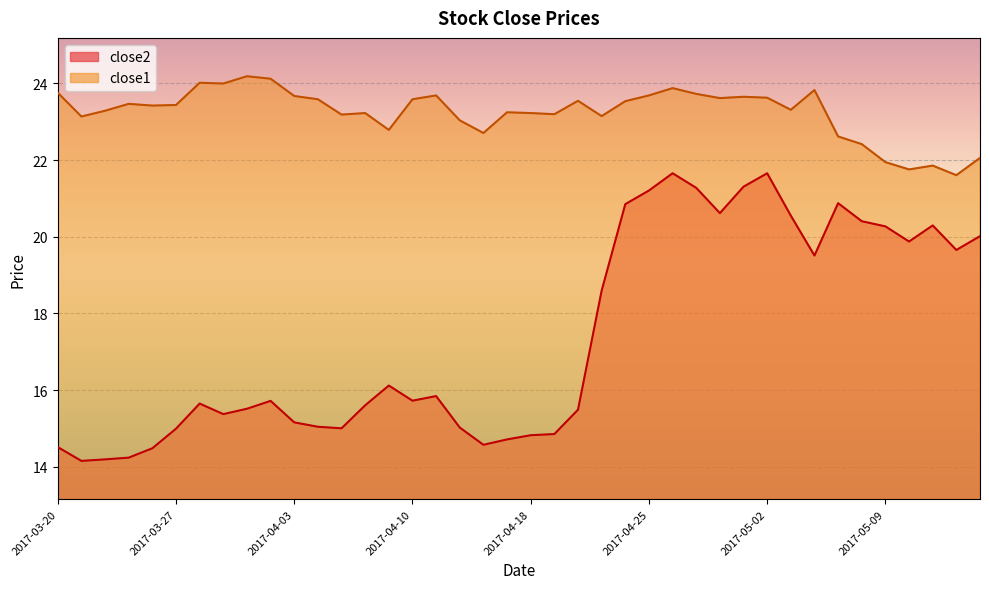

In close2, how many points are higher than both neighbors (excluding endpoints)?

8